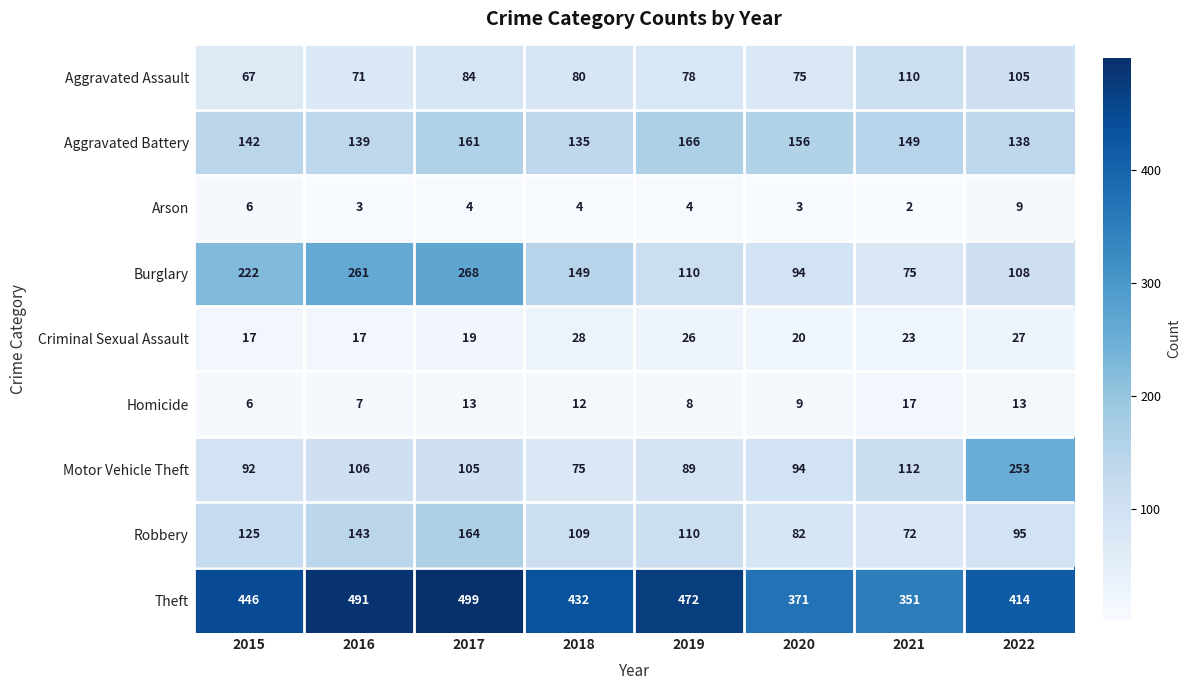

What is the difference between the Motor Vehicle Theft values at 2018 and 2019?

14